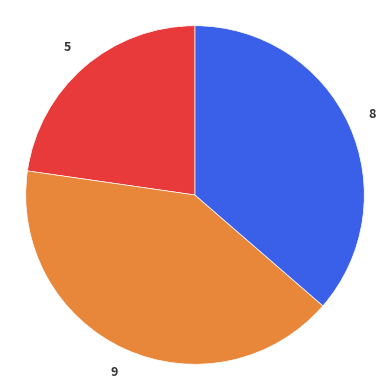

Does any single category account for the majority?

No